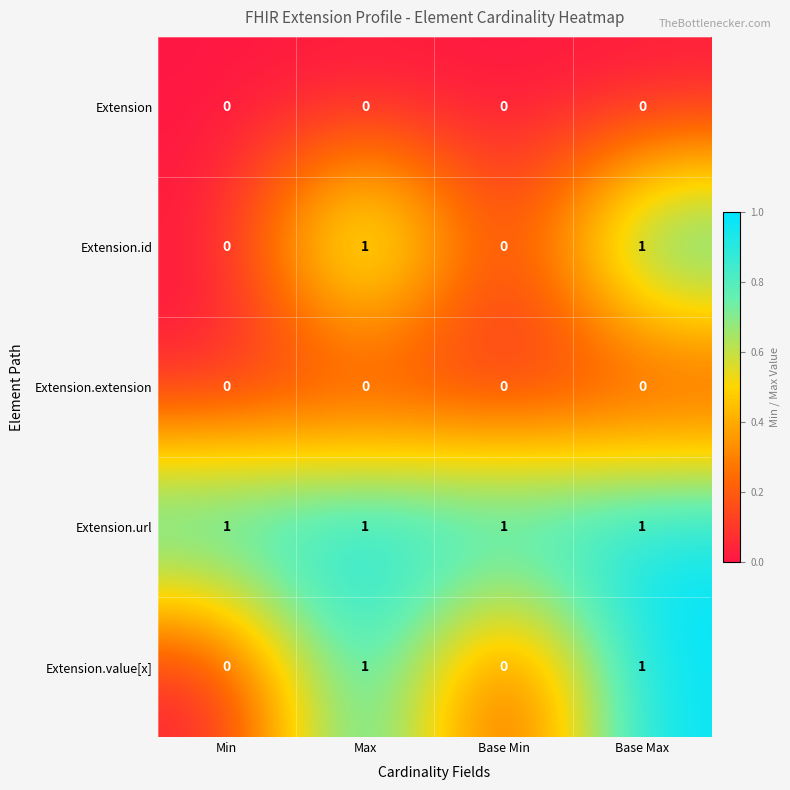

The value of Extension.id at Max is 2. True or false?

False